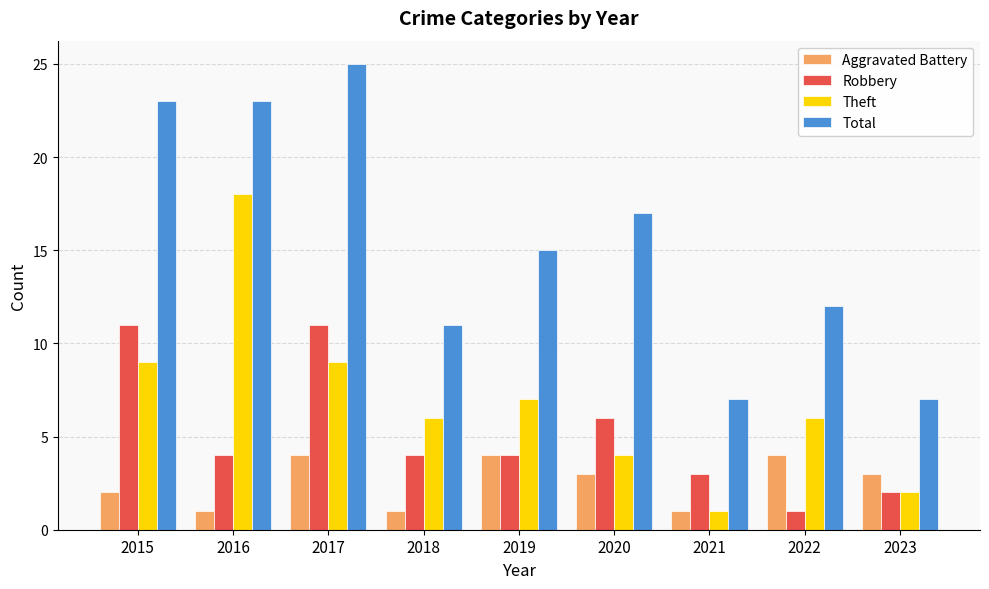

Where does the Total series first go above 15?

2015